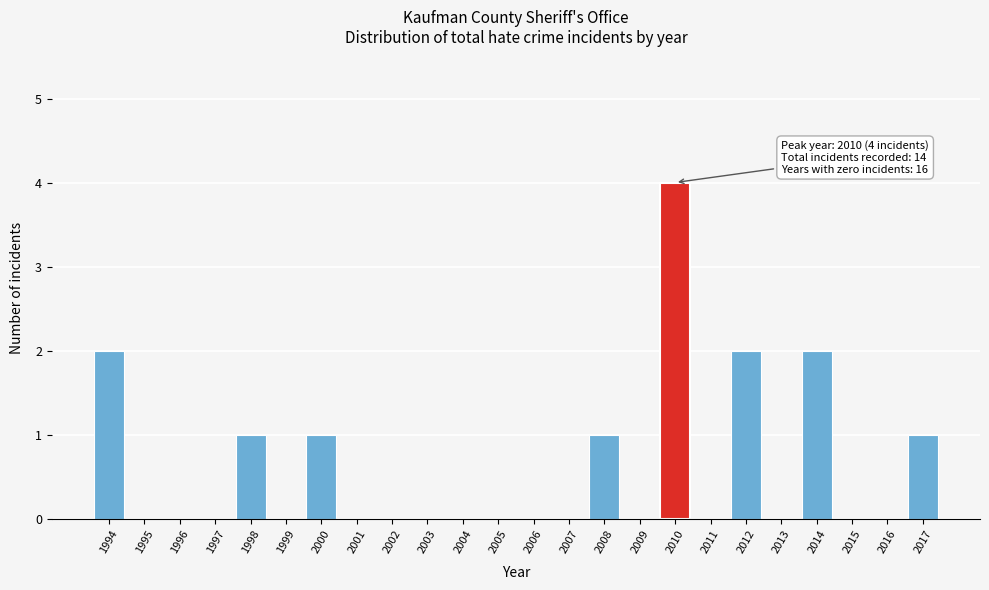

Reading left to right, extract all data points from this chart.

1994=2	1995=0	1996=0	1997=0	1998=1	1999=0	2000=1	2001=0	2002=0	2003=0	2004=0	2005=0	2006=0	2007=0	2008=1	2009=0	2010=4	2011=0	2012=2	2013=0	2014=2	2015=0	2016=0	2017=1